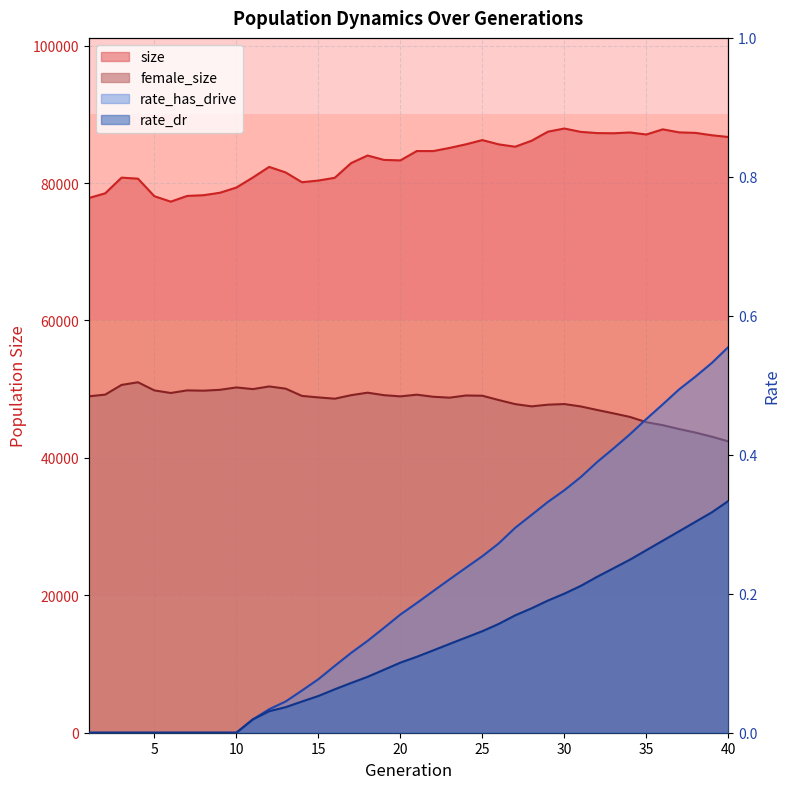

What is the average value of the rate_has_drive series?

0.2